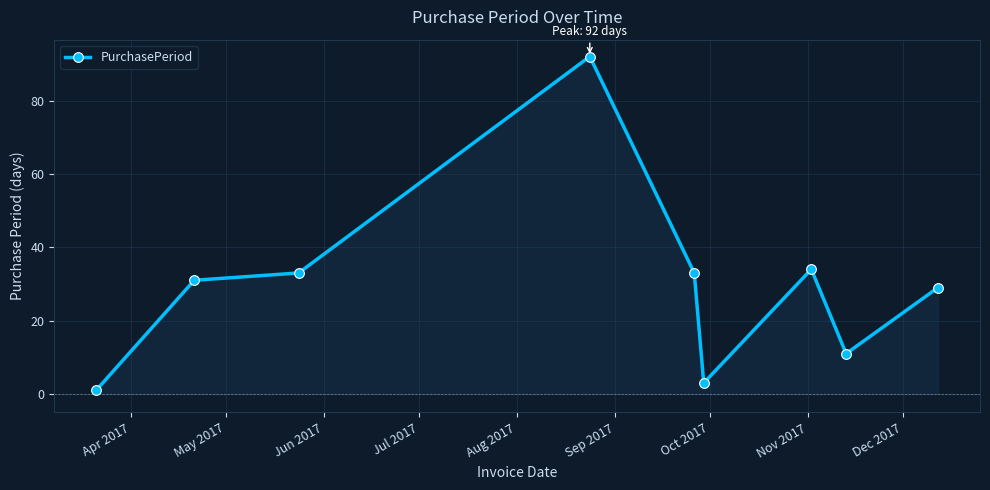

What is the value of the 7th point from the left?

34